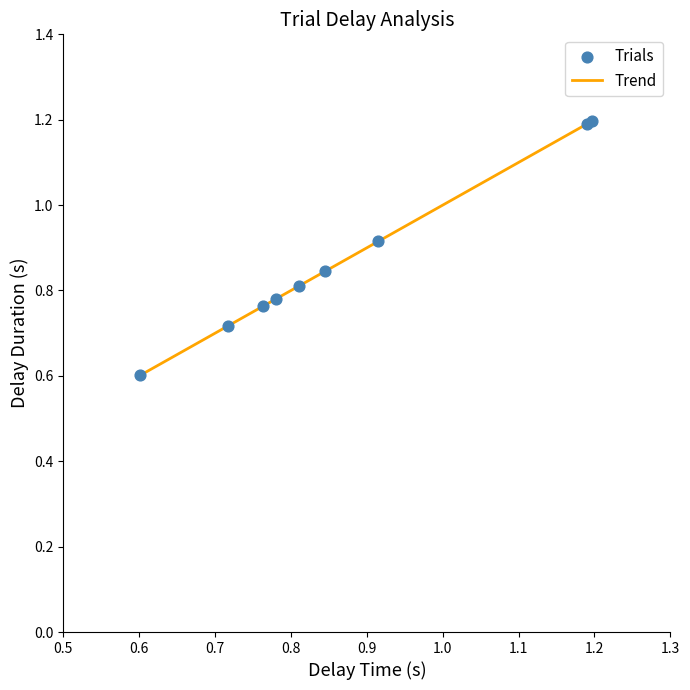

What is the greatest value displayed?

1.2